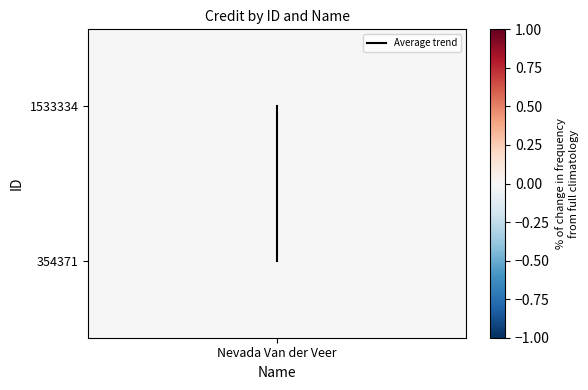

What is the difference between the maximum and minimum values?

1